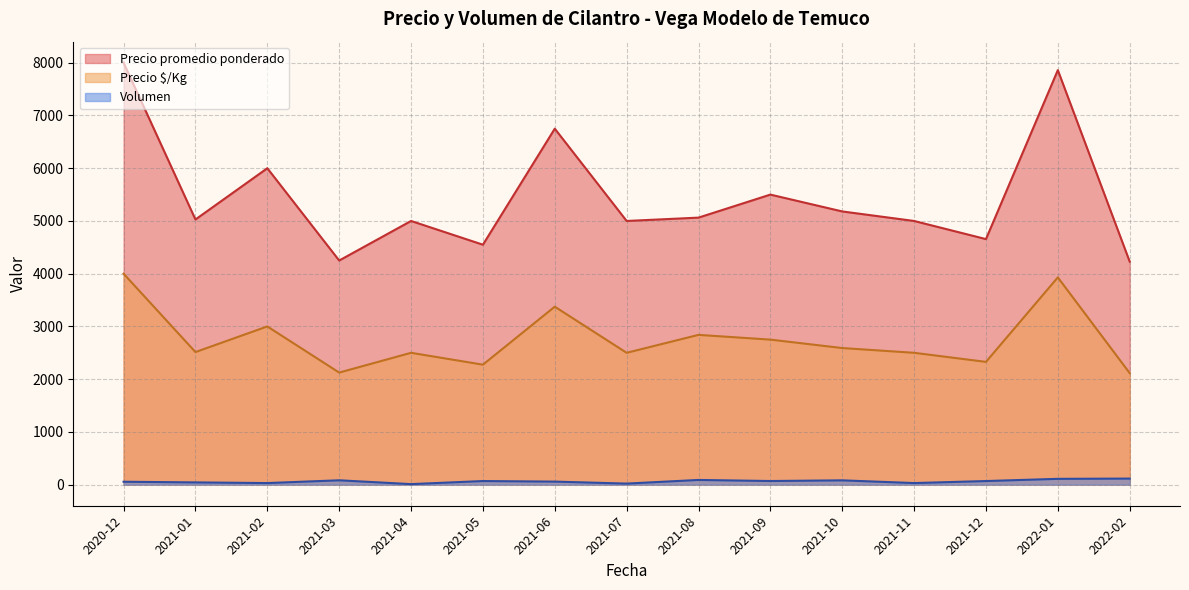

True or false: Precio promedio ponderado has more than 0 interior local peaks.

True